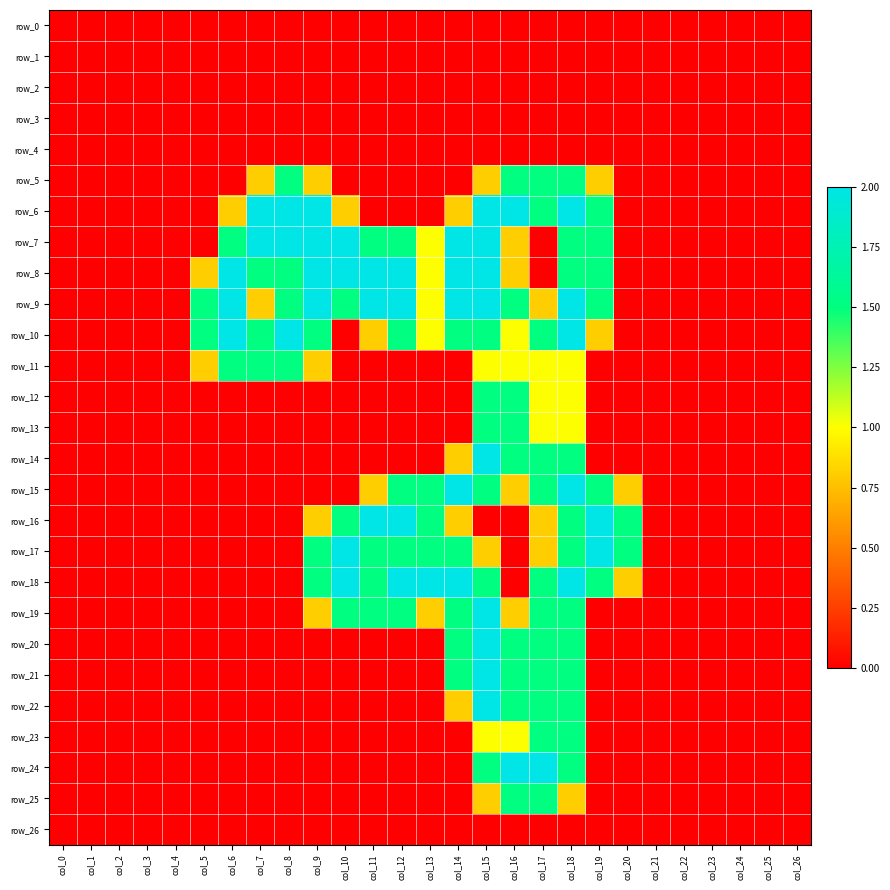

How many values in row_20 are above zero?

5